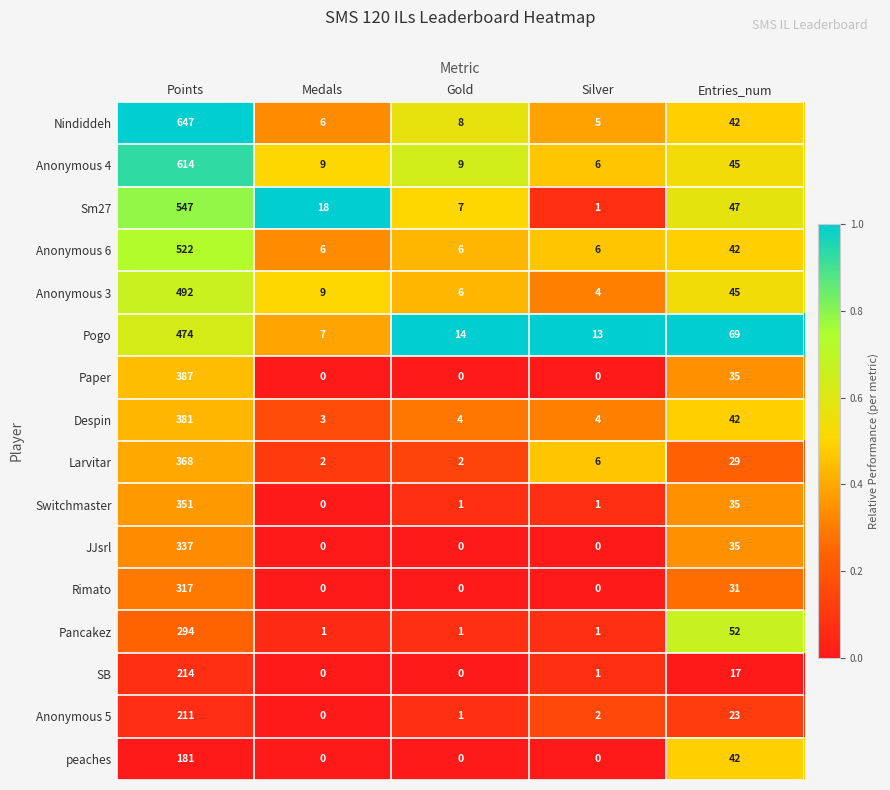

What is the maximum value shown in the chart?

647